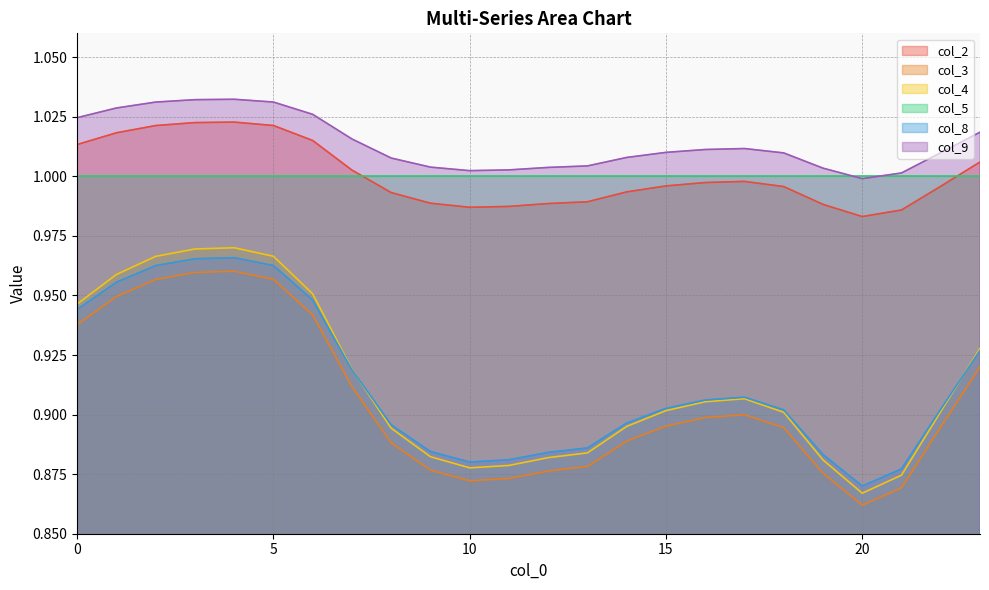

Which series has the largest range (max minus min)?

col_4